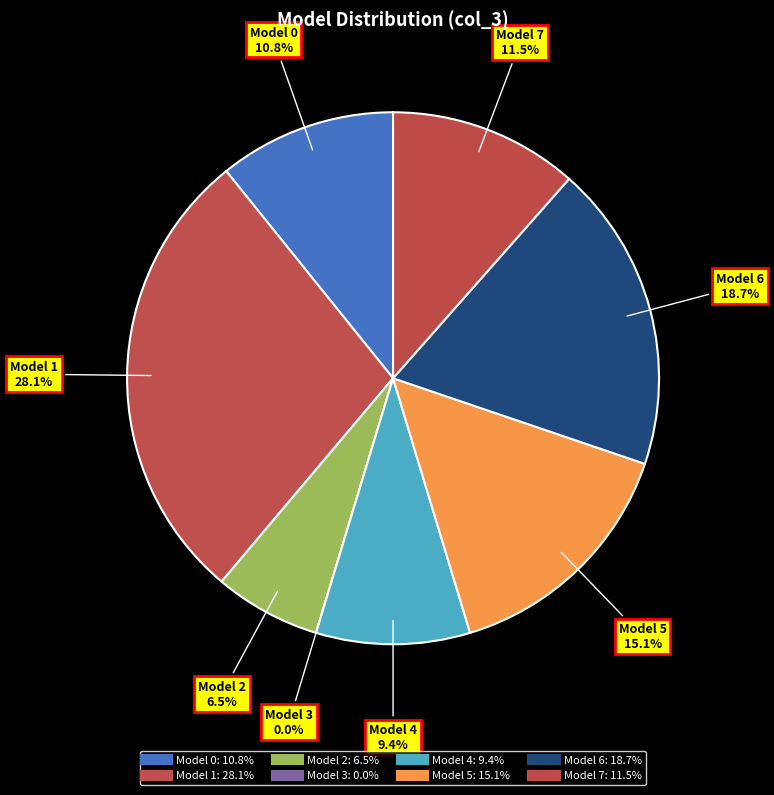

How many slices are in this pie chart?

8